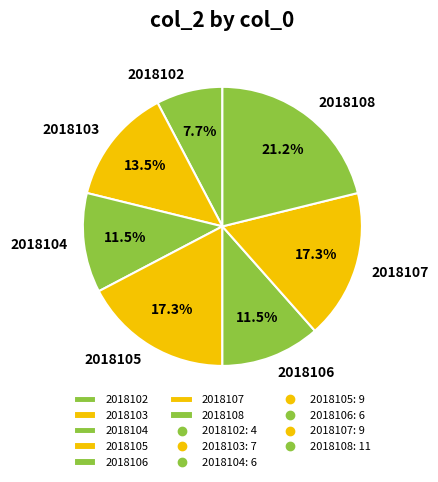

Which slice is the largest?

2018108